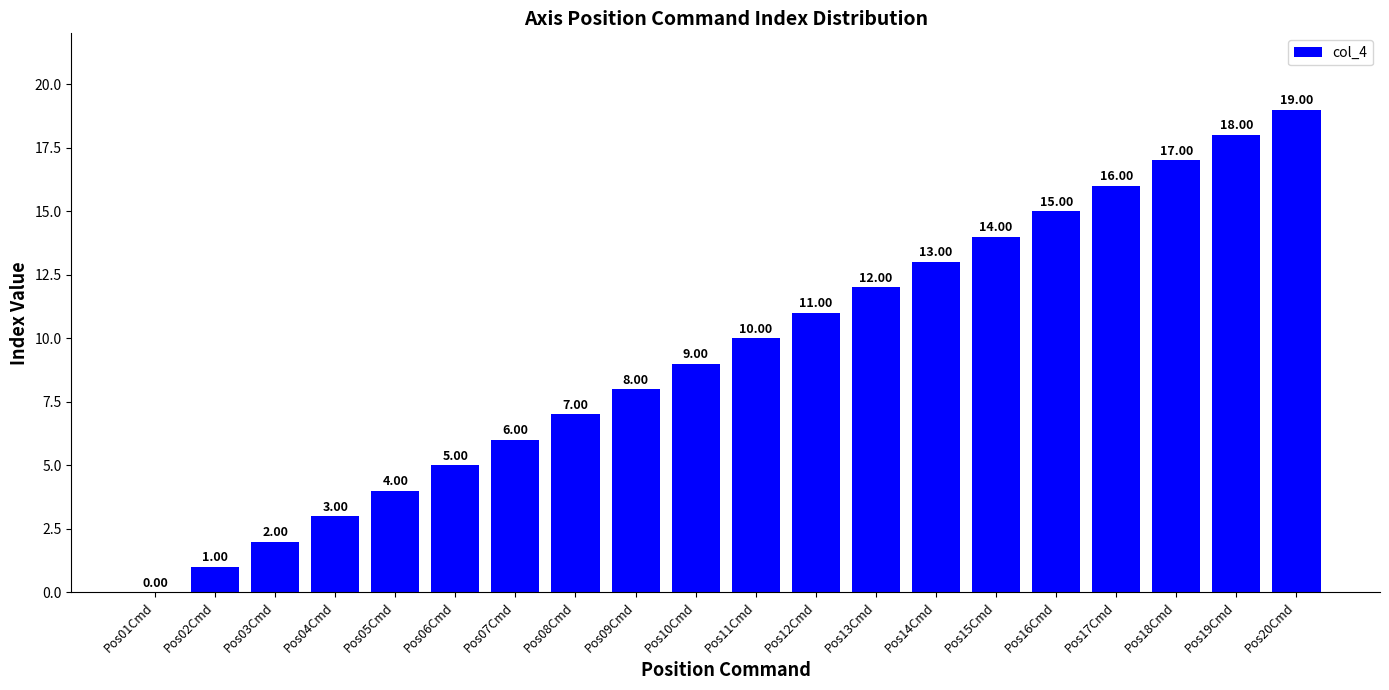

What is the sum of the values at Pos15Cmd and Pos20Cmd?

33